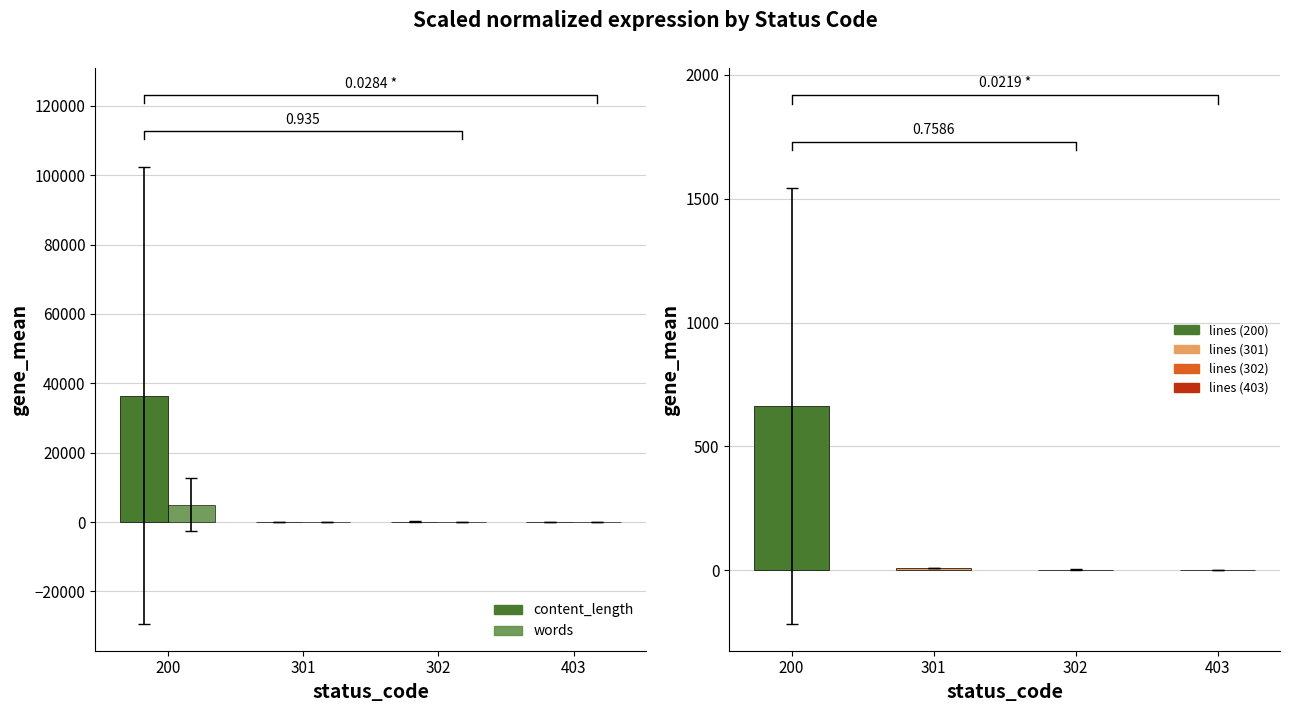

Reading right to left, extract all data points from this chart.

content_length: 403=83.2	302=119.4	301=162.0	200=36448.0
words: 403=4.0	302=3.4	301=5.0	200=5032.3
lines: 403=2.0	302=1.6	301=7.0	200=662.1